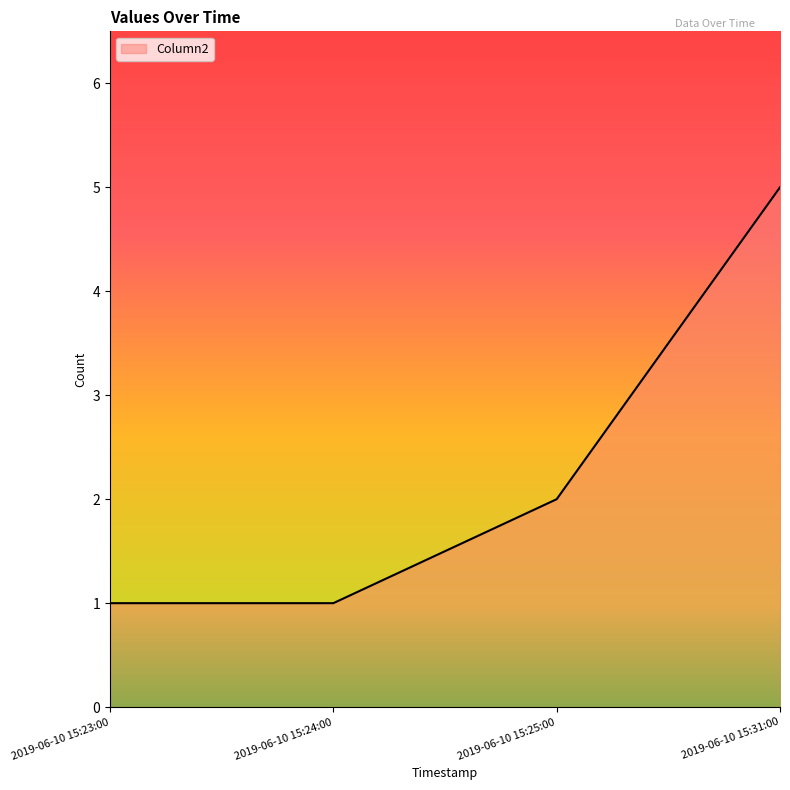

What position from the left is 2019-06-10 15:31:00?

4